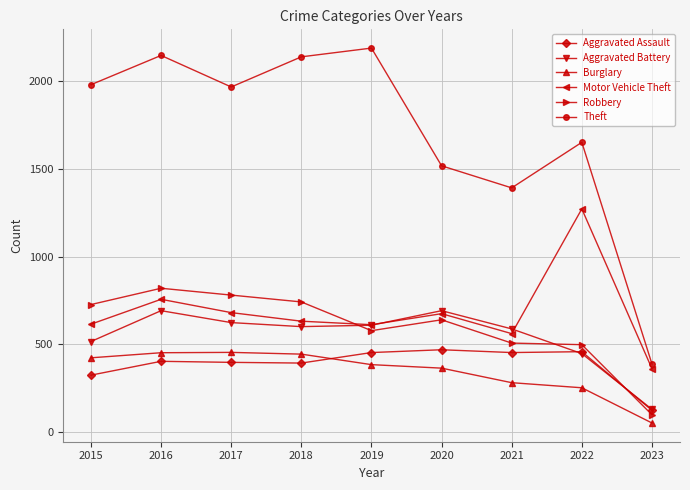

Where does the Motor Vehicle Theft series first go above 631?

2016